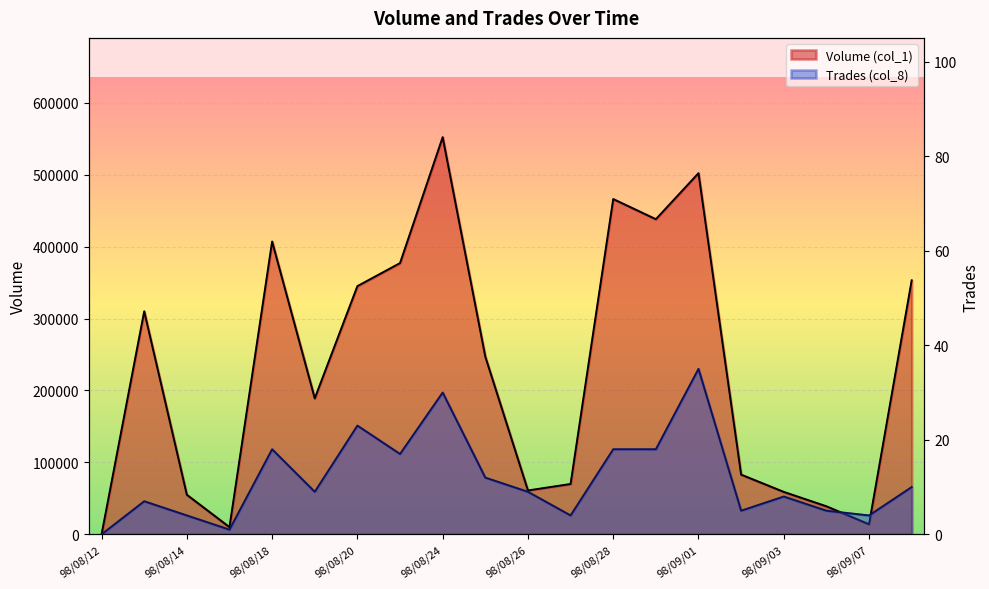

What is the value of the Trades (col_8) point at the 13th from the left?

18